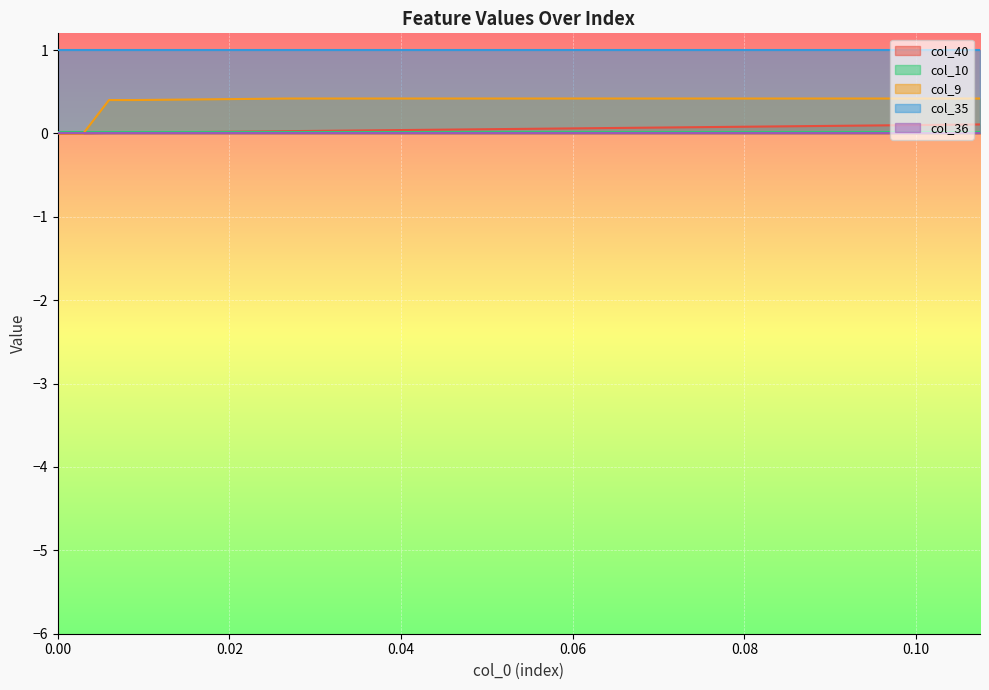

How many values in the col_40 series exceed 0?

36